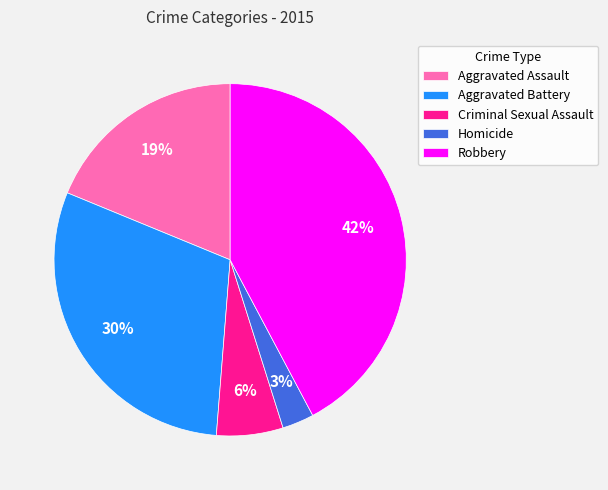

To the nearest percent, what portion does Criminal Sexual Assault represent?

6%